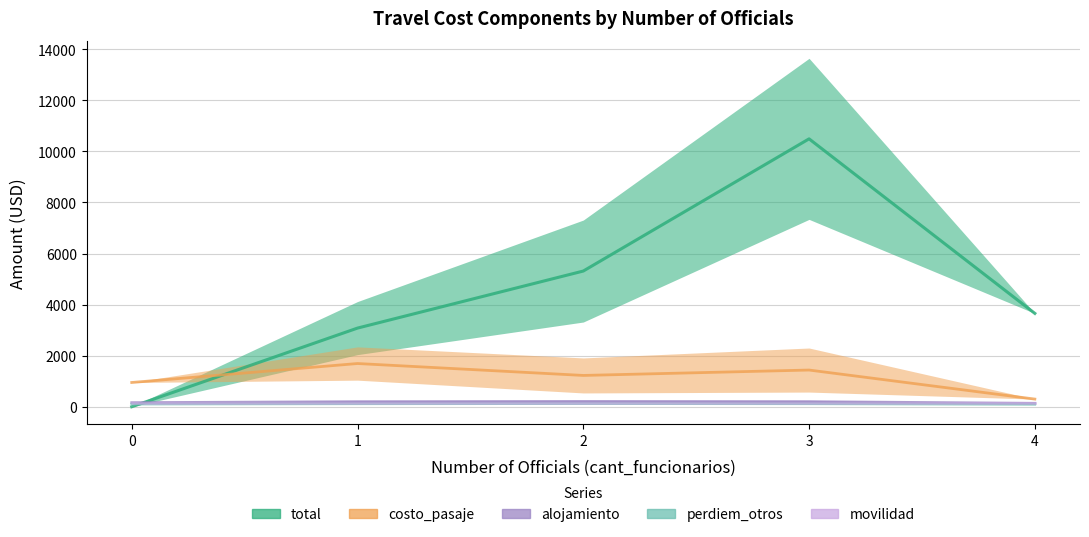

What are all the series names shown in the legend?

total, costo_pasaje, alojamiento, perdiem_otros, movilidad